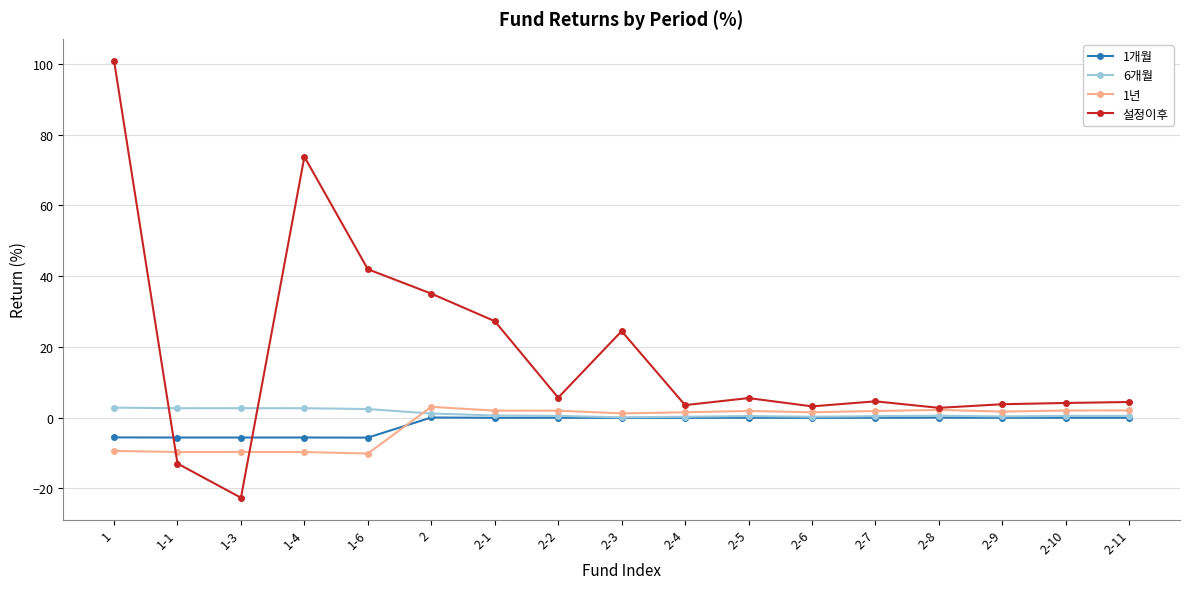

How many distinct data groups are displayed?

4